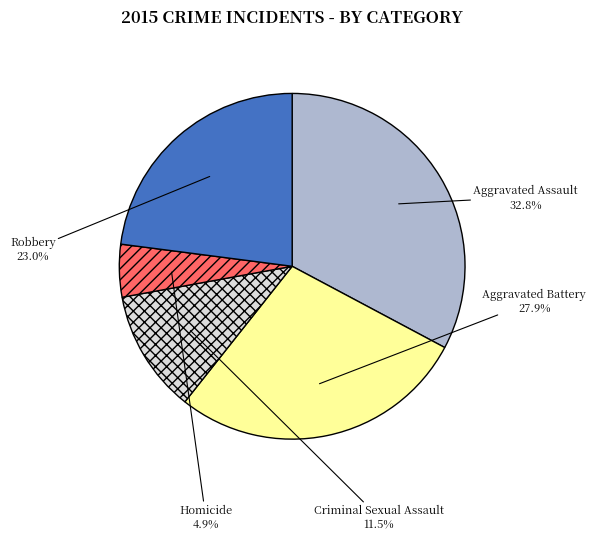

Between Robbery and Aggravated Battery, which is larger?

Aggravated Battery